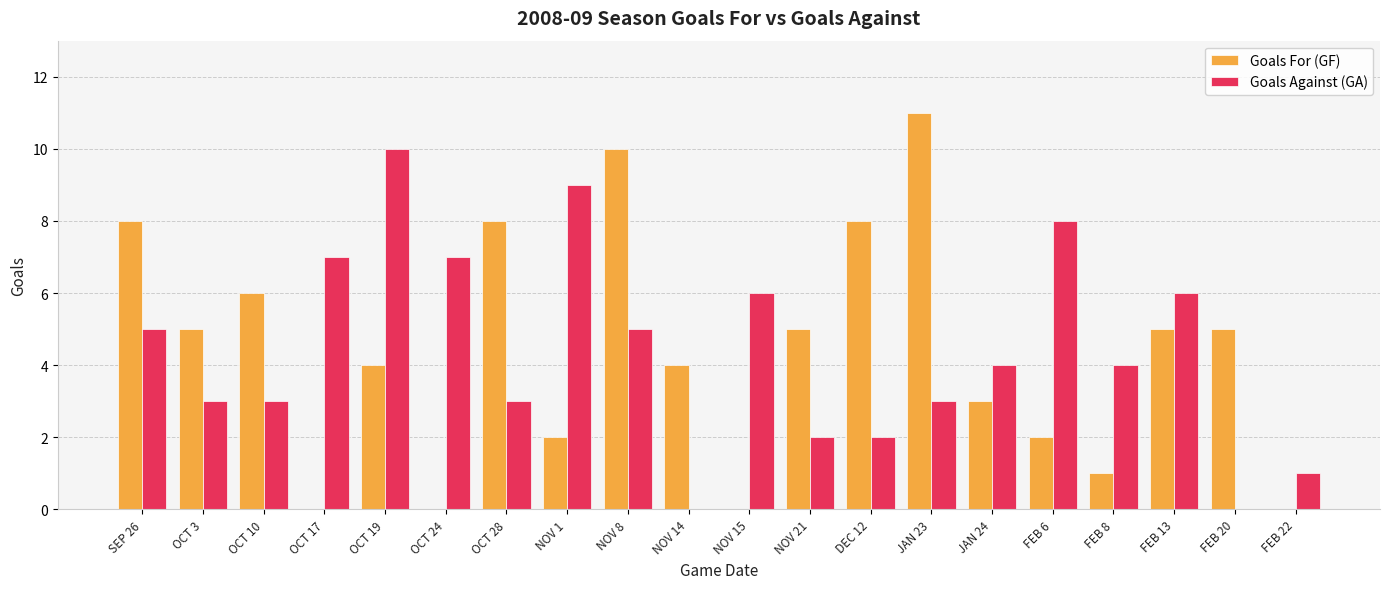

At which label does Goals Against (GA) reach its peak?

OCT 19